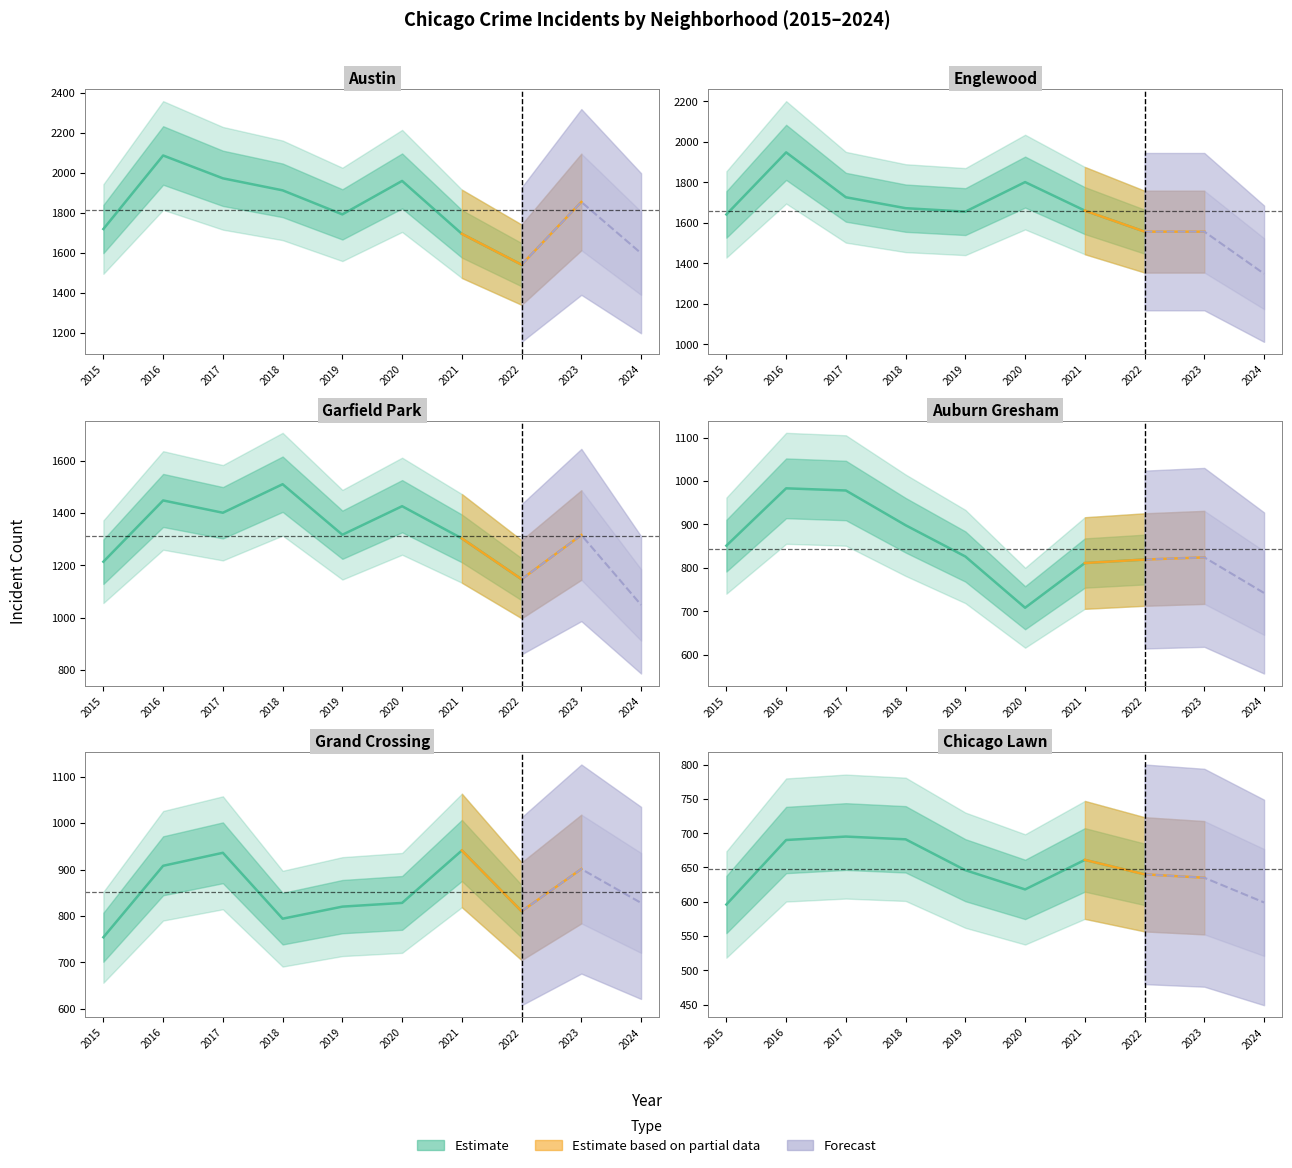

True or false: Auburn Gresham has a value of 978 at 2.

True